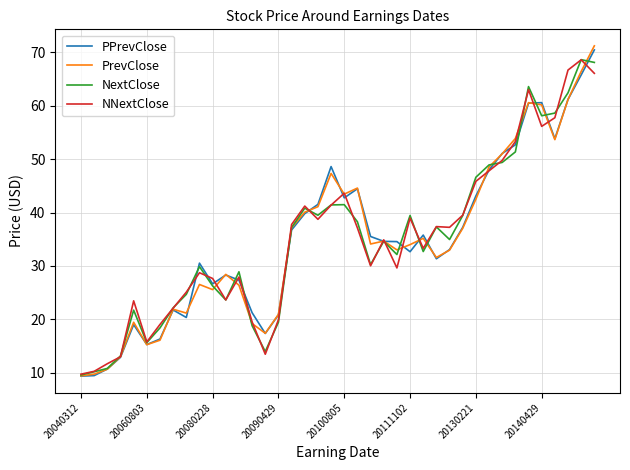

What is the minimum value shown in the chart?

9.4